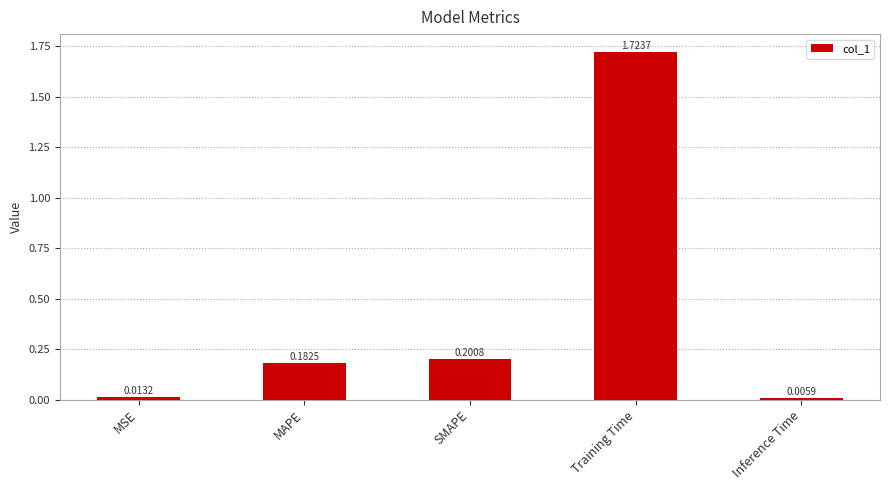

What is the sum of all values?

2.1